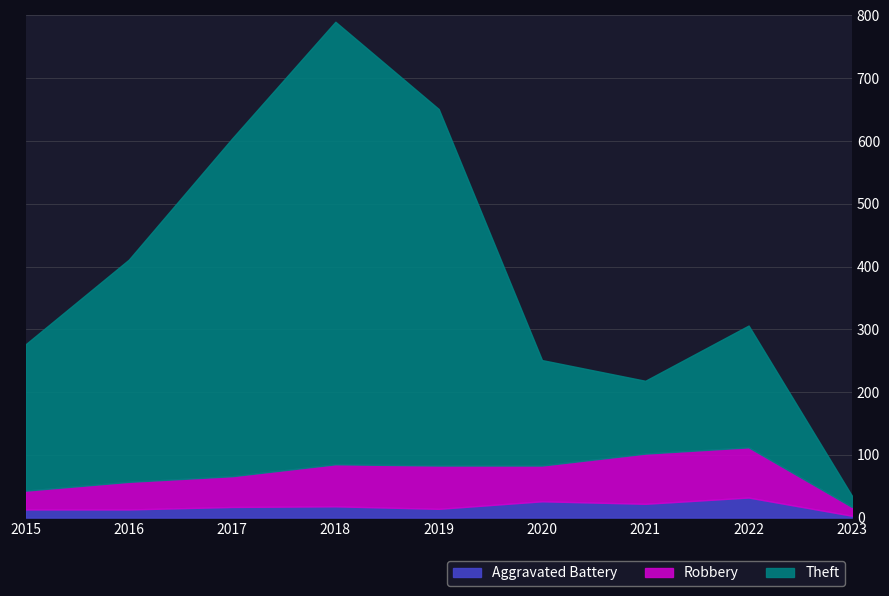

True or false: Robbery has a value of 57 at 2016.

True